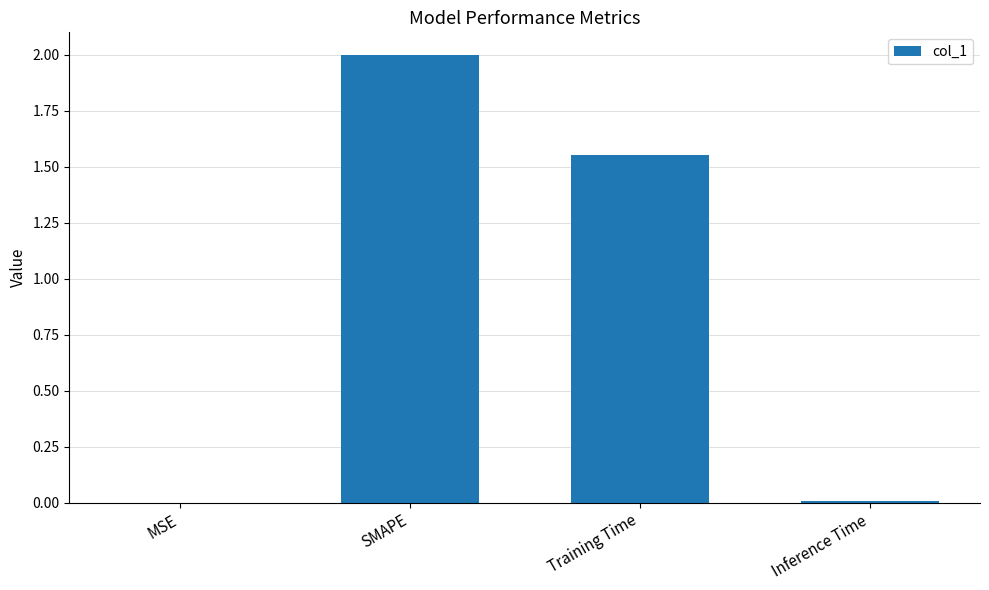

What is the sum of all values?

3.6